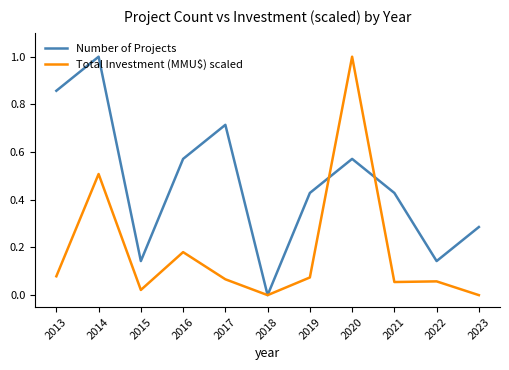

What is the sum of the Number of Projects values at 2014 and 2015?

1.1